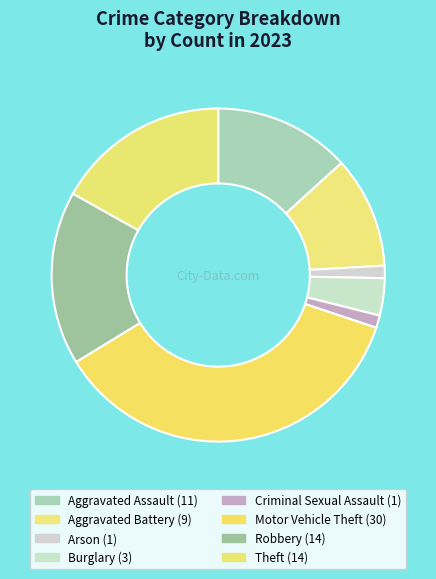

Rank the categories by value from highest to lowest.

Motor Vehicle Theft, Robbery, Theft, Aggravated Assault, Aggravated Battery, Burglary, Arson, Criminal Sexual Assault